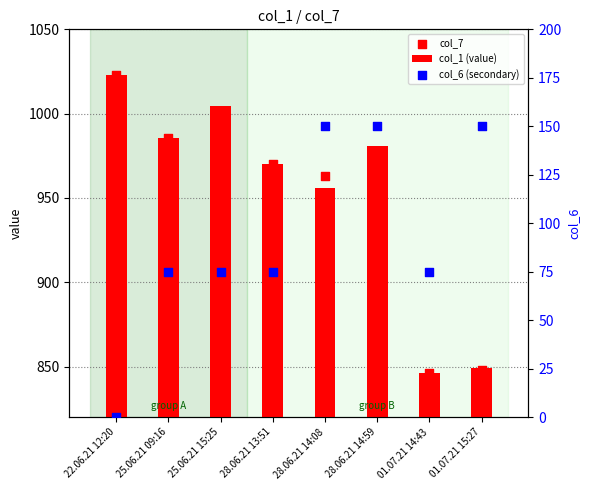

Which series has the largest Y range (max minus min)?

col_1 (value)